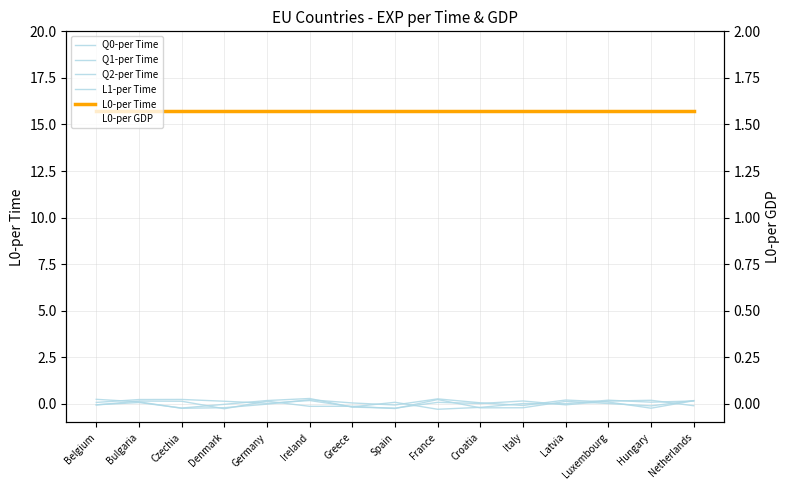

List the labels in order of Q1-per Time value, largest first.

Ireland, Hungary, Germany, Italy, Luxembourg, France, Bulgaria, Croatia, Denmark, Belgium, Latvia, Netherlands, Greece, Czechia, Spain